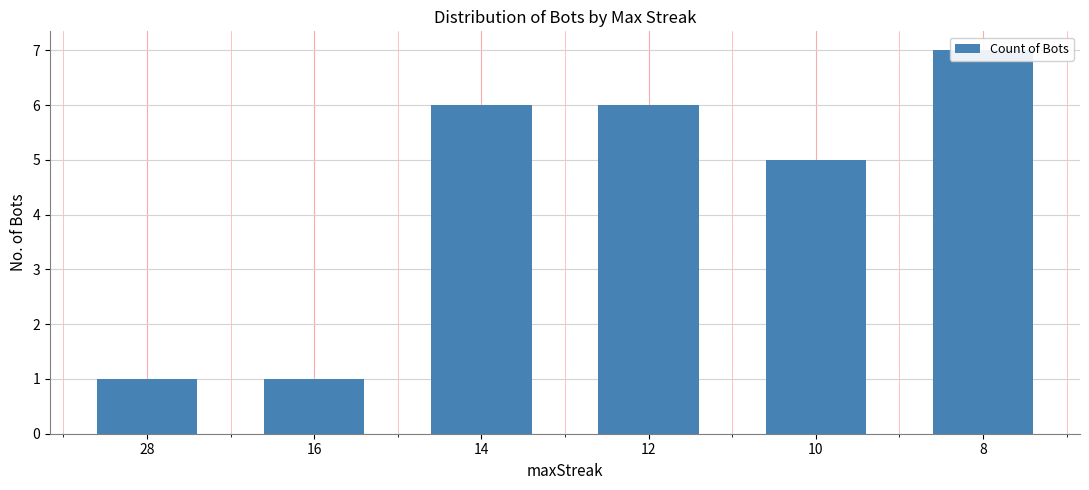

Does the chart contain any negative values?

No